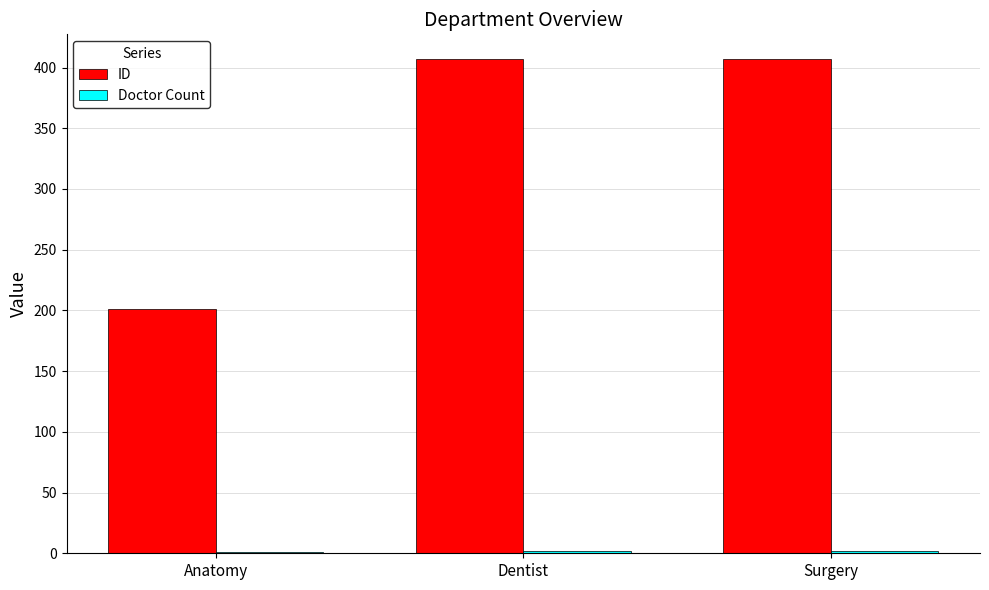

The ID series shows 407 at Surgery. True or false?

True